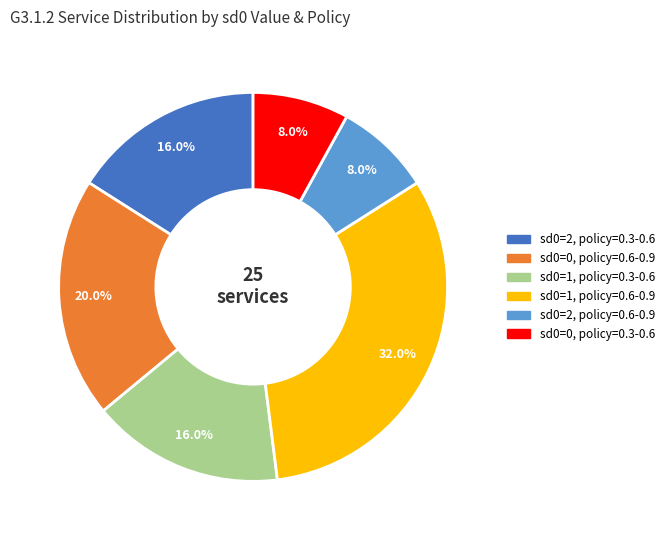

To the nearest percent, what is the difference between the largest and smallest slice percentages?

24%